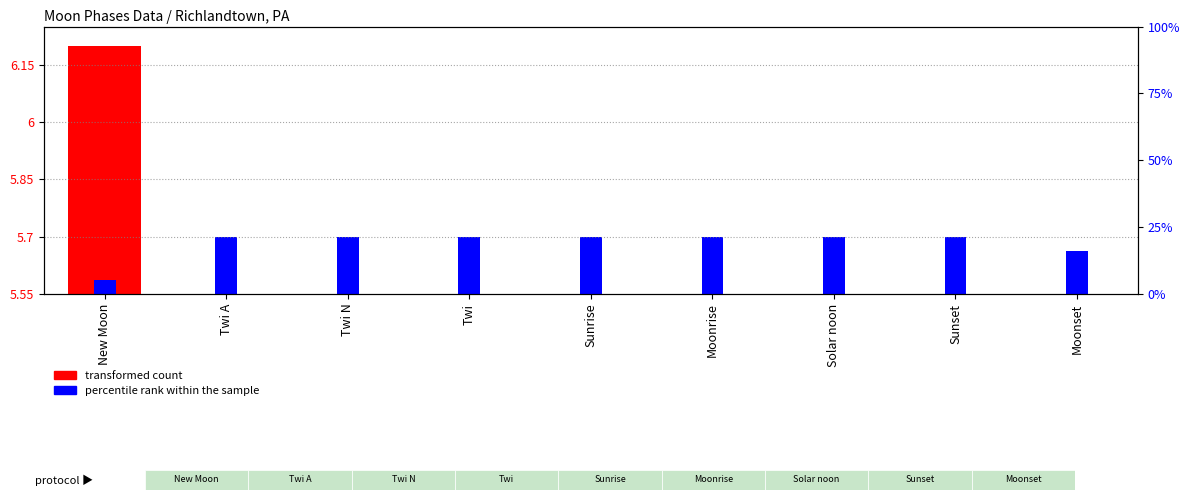

How many percentile rank within the sample values are between 0 and 1?

9